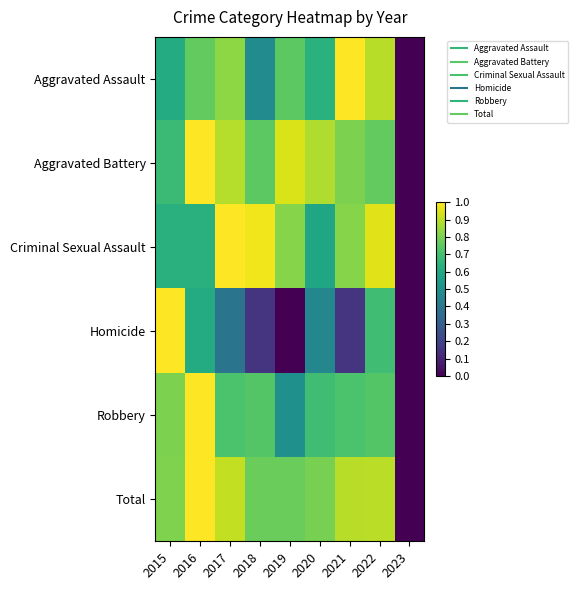

Reading right to left, extract all data points from this chart.

Aggravated Assault: 2023=0.0	2022=0.9	2021=1.0	2020=0.6	2019=0.7	2018=0.5	2017=0.8	2016=0.8	2015=0.6
Aggravated Battery: 2023=0.0	2022=0.8	2021=0.8	2020=0.9	2019=0.9	2018=0.7	2017=0.9	2016=1.0	2015=0.7
Criminal Sexual Assault: 2023=0.0	2022=1.0	2021=0.8	2020=0.6	2019=0.8	2018=1.0	2017=1.0	2016=0.6	2015=0.6
Homicide: 2023=0.0	2022=0.7	2021=0.2	2020=0.5	2019=0.0	2018=0.2	2017=0.4	2016=0.6	2015=1.0
Robbery: 2023=0.0	2022=0.7	2021=0.7	2020=0.7	2019=0.5	2018=0.7	2017=0.7	2016=1.0	2015=0.8
Total: 2023=0.0	2022=0.9	2021=0.9	2020=0.8	2019=0.8	2018=0.8	2017=0.9	2016=1.0	2015=0.8